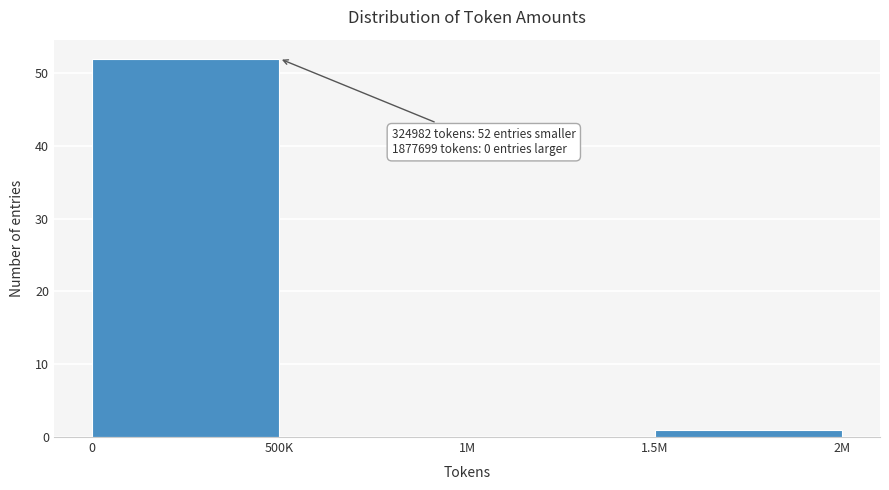

Reading right to left, what are all the values shown in this chart?

1.5M=1	1M=0	500K=0	0=52